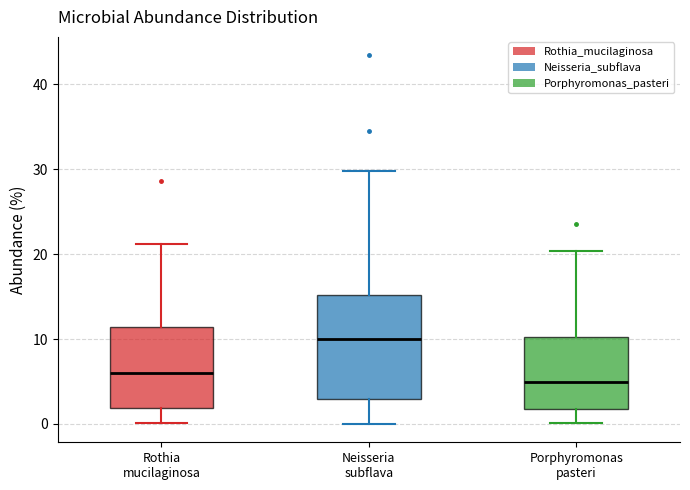

Where does the lower whisker of the box for Porphyromonas pasteri end on the y-axis? The values are not printed on the chart, so give them approximately, as read against the axis.

0